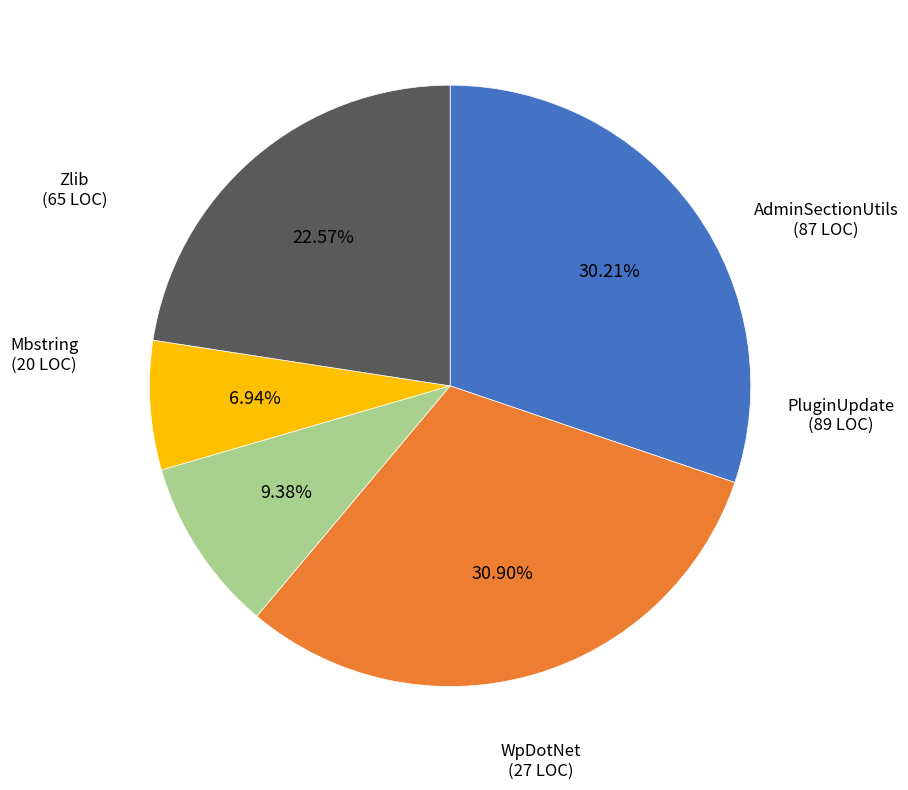

To the nearest percent, what is the average slice percentage?

20%